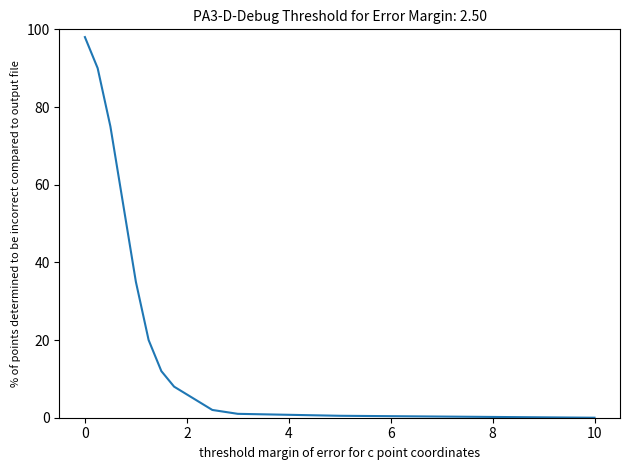

How many distinct data groups are displayed?

1